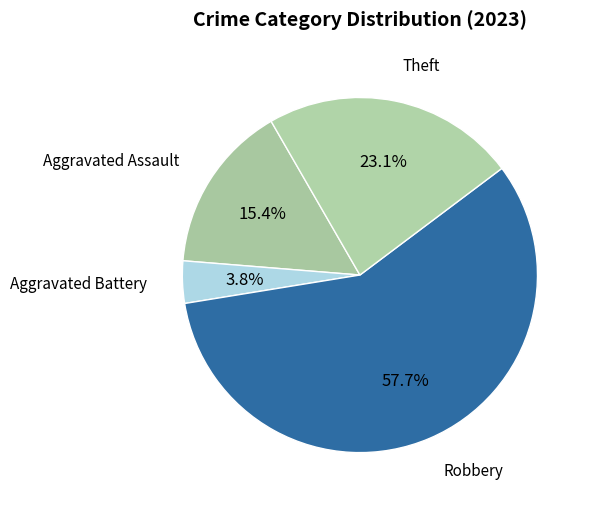

The Robbery slice represents 58% of the pie. True or false?

True